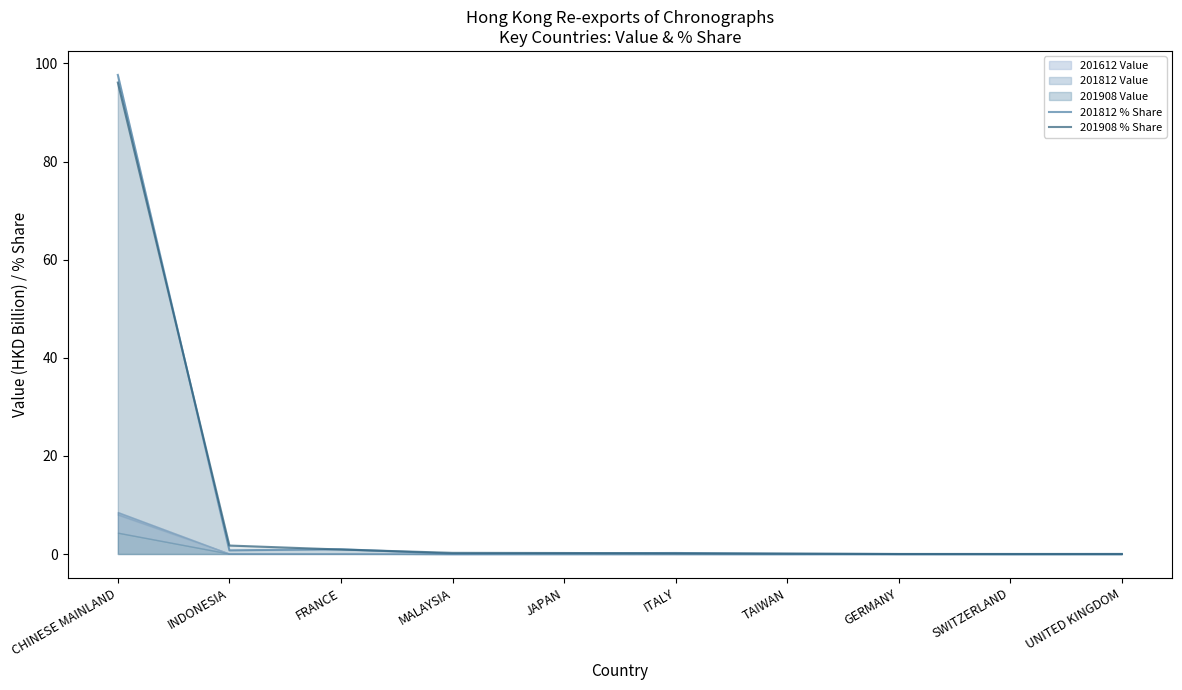

At which label does 201908 % Share reach its minimum?

SWITZERLAND